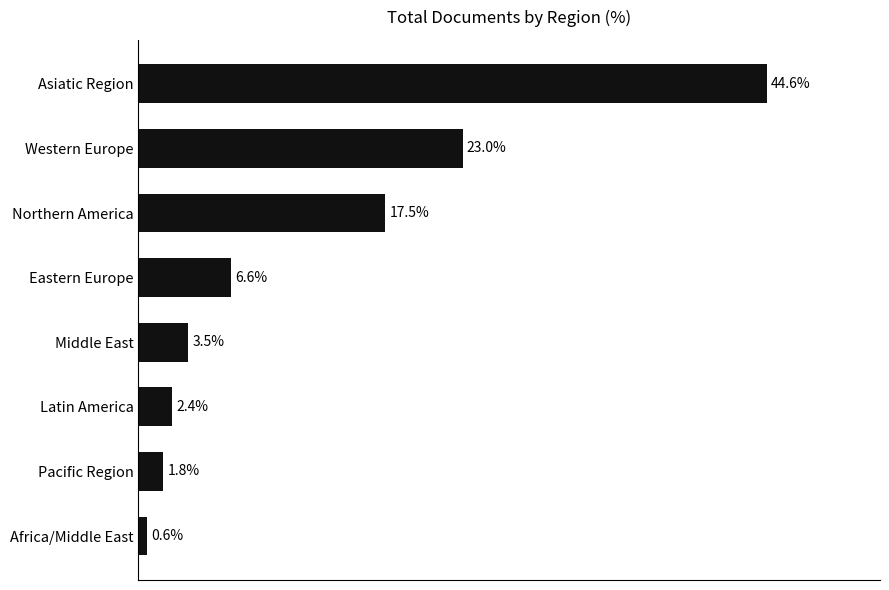

List the labels in order of value, largest first.

Asiatic Region, Western Europe, Northern America, Eastern Europe, Middle East, Latin America, Pacific Region, Africa/Middle East